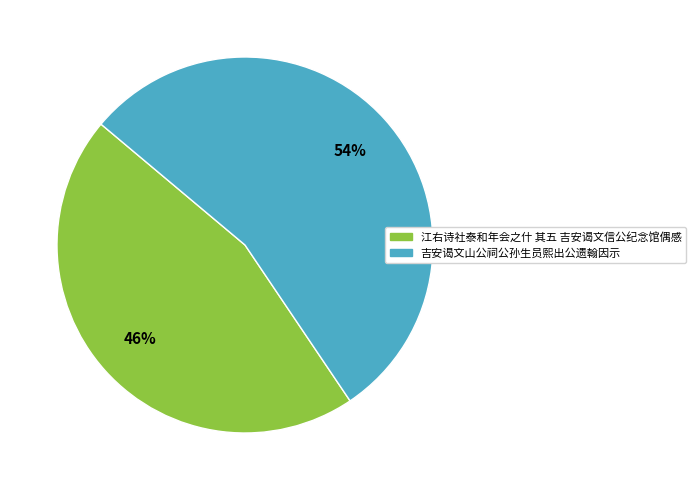

How many segments does this pie chart have?

2